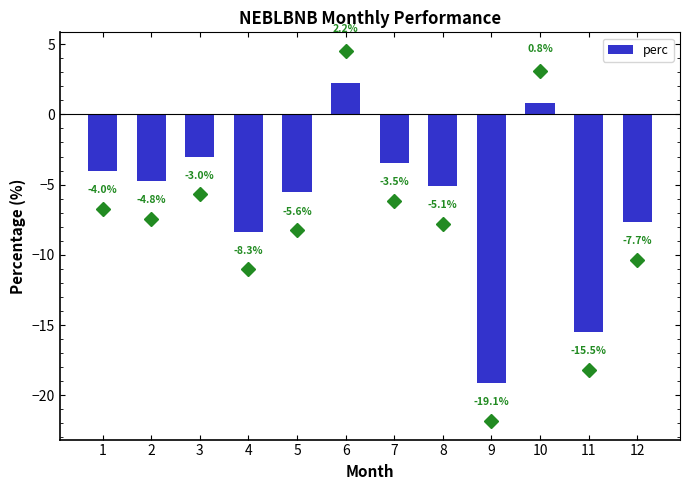

How many categories are shown in the chart?

12